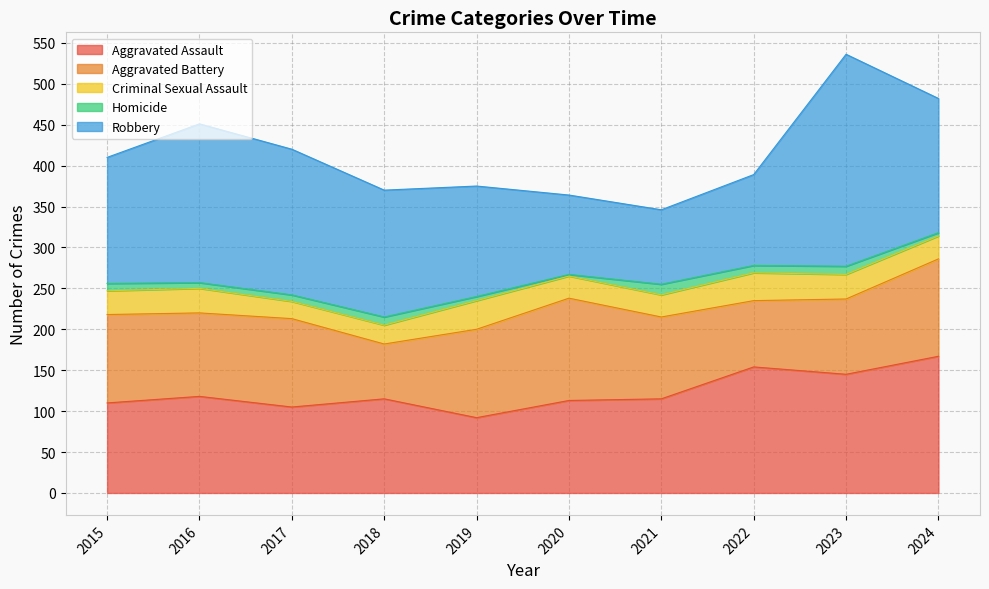

How many values in the Robbery series are below 155?

5